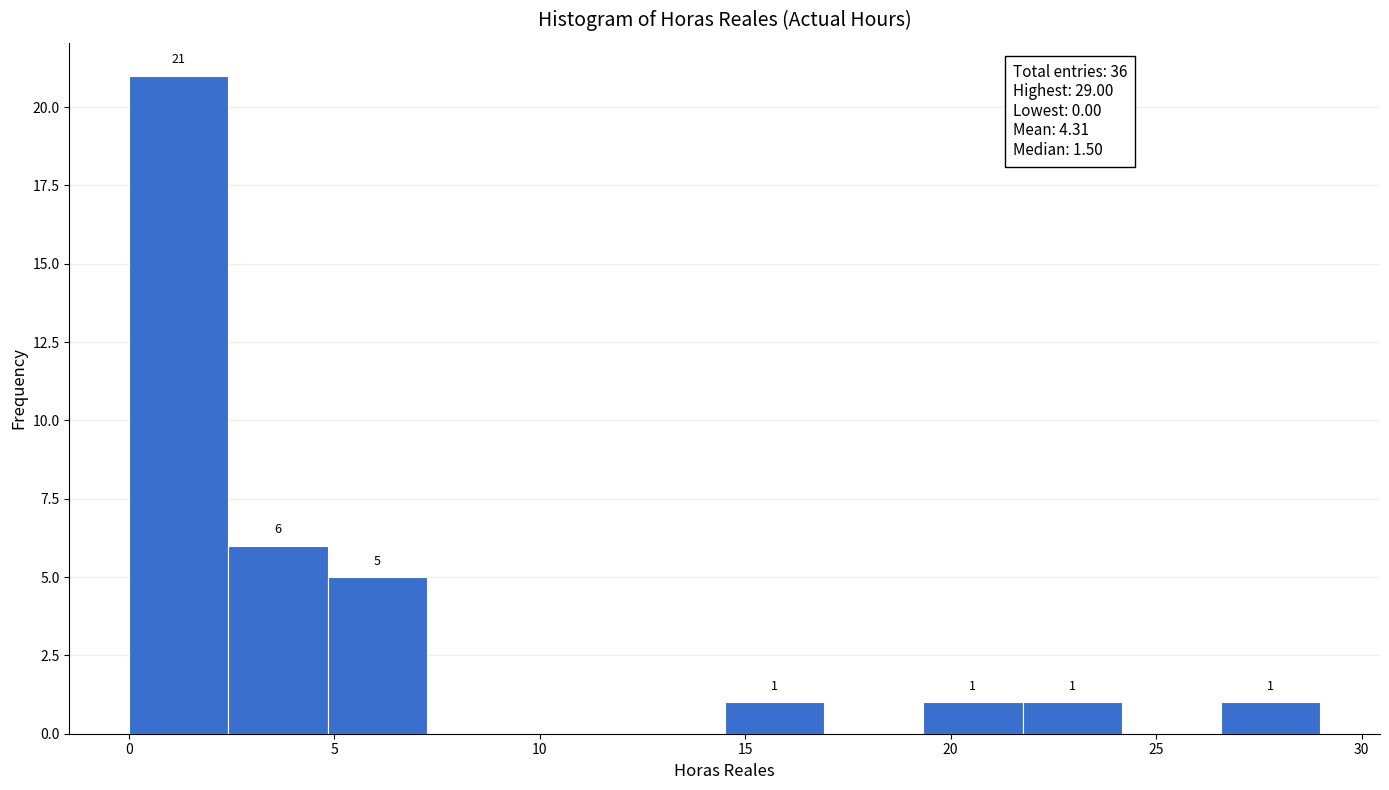

Which range on the x-axis has the tallest bar?

0.0 to 2.5